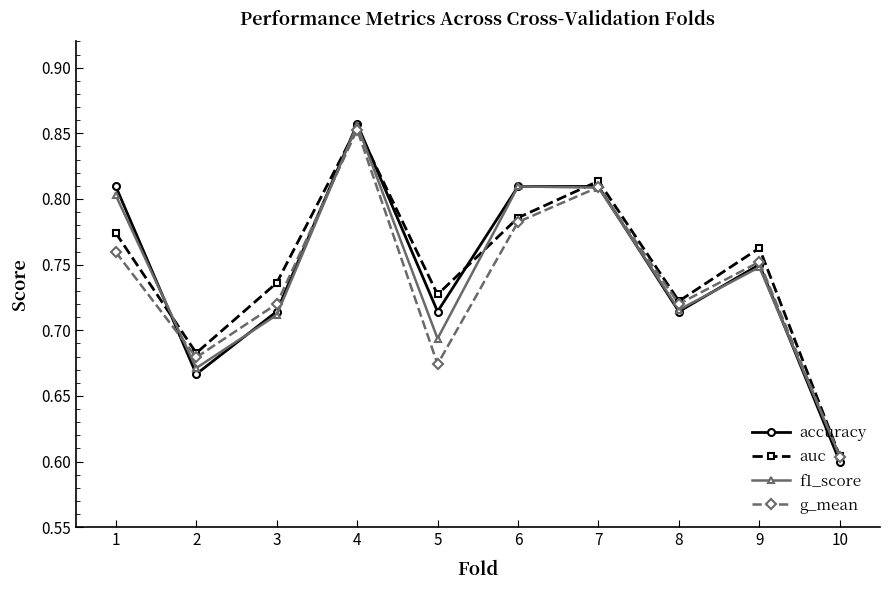

Rank the categories by auc value from lowest to highest.

10, 2, 8, 5, 3, 9, 1, 6, 7, 4